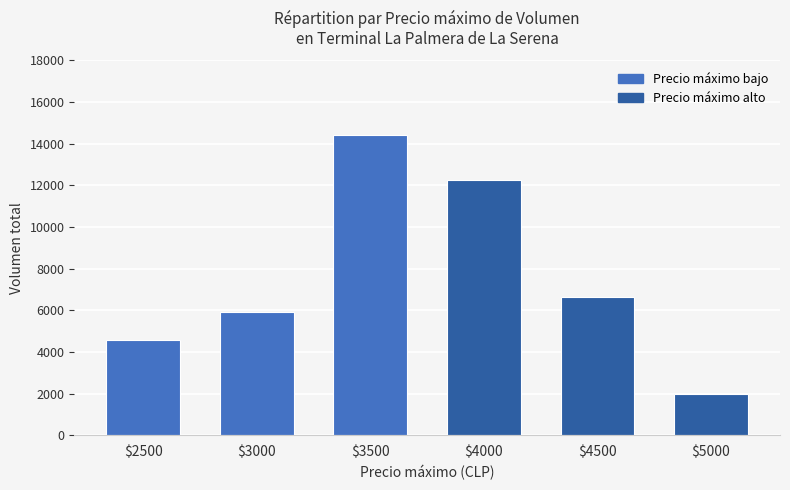

What is the minimum value shown in the chart?

2000